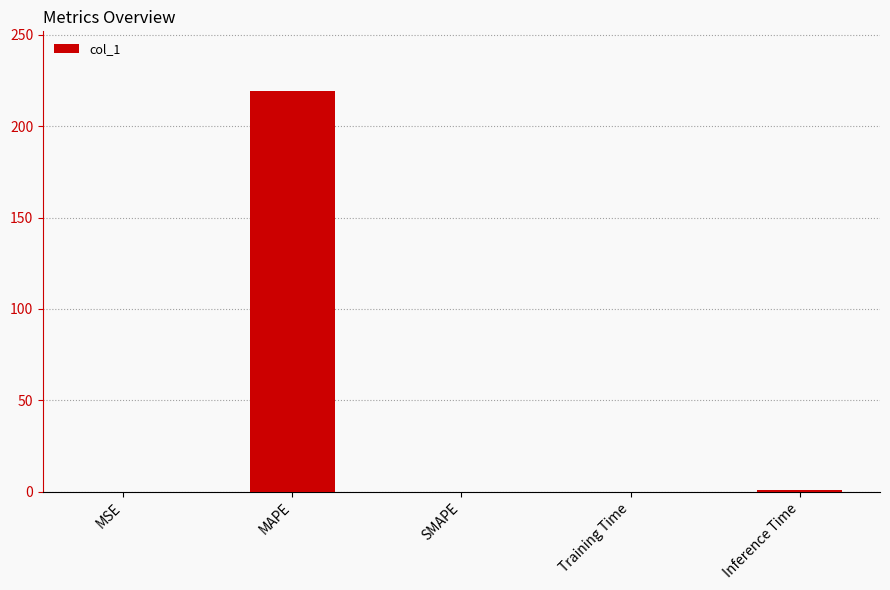

True or false: the data shows 150.7 at MAPE.

False